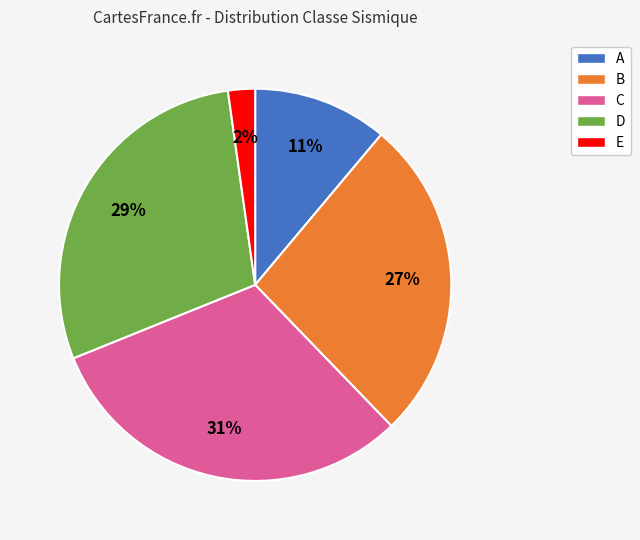

Is there a majority slice in this chart?

No